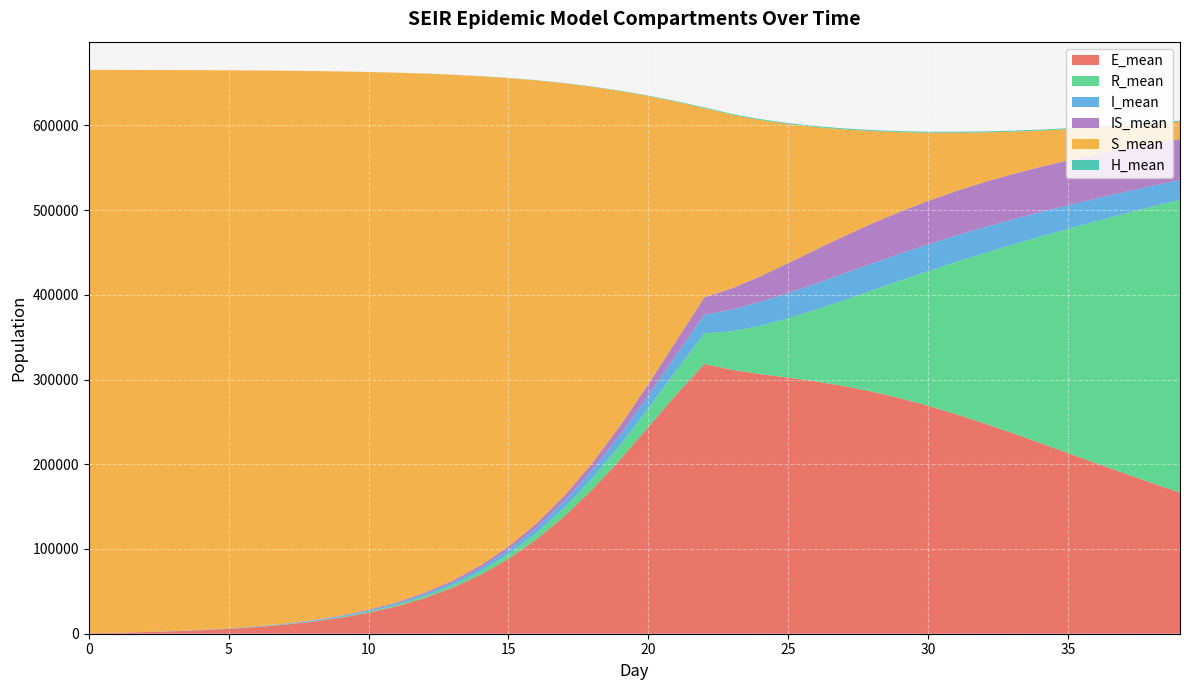

Reading left to right, extract all data points from this chart.

E_mean: 536.6	1144.5	1899.0	2868.5	4129.3	5767.3	7898.8	10662.4	14240.2	18845.0	24777.0	32363.6	42023.2	54224.1	69479.5	88335.5	111284.1	138614.3	170311.2	205837.8	243921.9	282388.3	318301.2	311347.1	306473.9	302214.4	297649.6	292232.6	285680.7	277907.7	268977.8	259021.4	248257.6	236888.4	225136.0	213191.9	201226.2	189385.8	177800.0	166551.9
R_mean: 0.0	4.7	17.4	40.9	78.3	138.6	230.5	364.2	554.0	816.1	1172.2	1648.9	2286.5	3128.2	4232.7	5675.0	7548.5	9971.1	13080.8	17042.1	22051.1	28329.0	36093.8	45566.7	56955.5	70090.4	84910.8	101385.9	119472.5	138744.2	158885.8	179625.4	200747.7	222060.7	243388.2	264598.7	285539.9	306101.5	326181.5	345693.8
I_mean: 17.5	46.9	86.7	138.1	205.4	291.7	404.0	551.1	740.4	986.6	1306.0	1718.2	2249.1	2925.7	3789.4	4878.7	6246.3	7934.4	9993.1	12455.5	15325.7	18561.7	22085.7	25739.4	28190.1	29836.6	30904.5	31549.5	31852.2	31876.5	31668.2	31243.8	30632.0	29860.7	28955.4	27926.0	26818.7	25648.8	24435.7	23207.8
IS_mean: 0.0	5.3	20.0	48.0	93.7	157.6	242.5	353.3	500.5	691.5	940.3	1264.5	1683.8	2225.9	2924.6	3818.2	4958.2	6407.3	8226.9	10489.3	13265.6	16607.3	20552.5	25097.3	30162.7	35260.5	40008.8	44055.8	47172.6	49545.1	51274.7	52471.2	53176.9	53450.1	53330.8	52851.5	52058.3	50986.7	49683.9	48178.8
S_mean: 664867.8	664169.7	663276.6	662107.9	660570.0	658553.3	655913.1	652468.6	647991.1	642196.3	634704.9	625083.9	612780.5	597162.1	577511.6	553035.1	522956.2	486655.8	443792.3	394550.8	339909.1	281831.5	223224.6	204624.5	184498.7	164144.4	144439.9	125953.0	109041.5	93876.1	80487.4	68837.5	58804.9	50236.1	42970.7	36845.2	31694.2	27379.8	23762.7	20733.6
H_mean: 0.0	0.0	0.0	0.0	0.0	0.6	2.4	5.5	10.6	18.2	29.0	43.9	63.7	90.2	124.2	168.0	223.3	291.1	372.1	466.3	572.6	685.8	800.3	905.6	993.9	1060.0	1102.6	1126.1	1138.2	1143.9	1146.6	1147.7	1147.5	1145.8	1144.3	1140.9	1136.6	1131.3	1125.9	1120.1